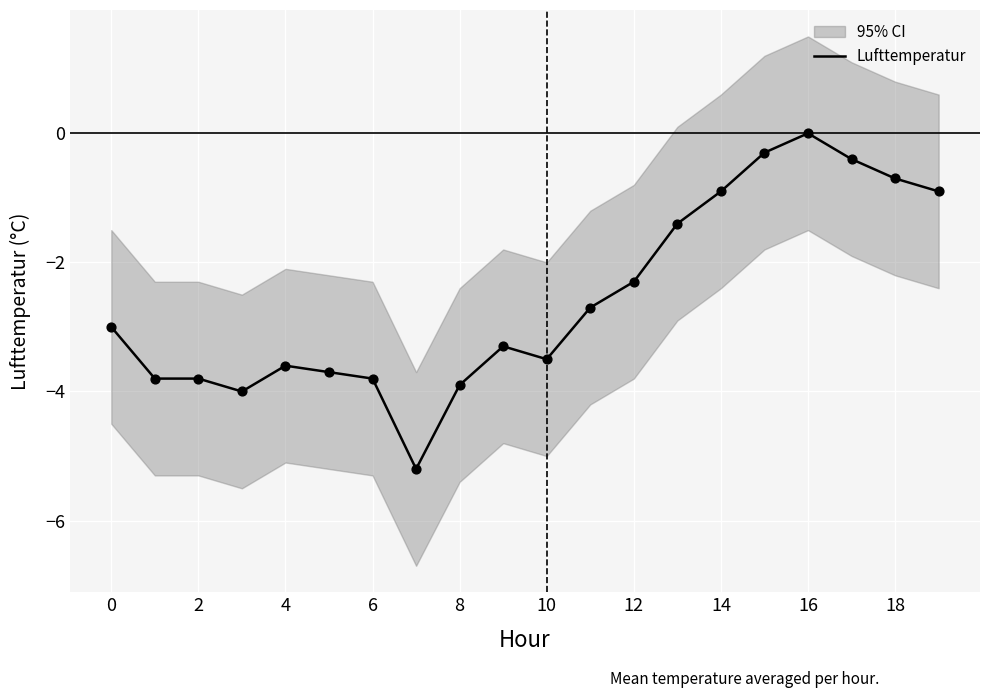

The Lufttemperatur series shows -3.5 at 10. True or false?

True